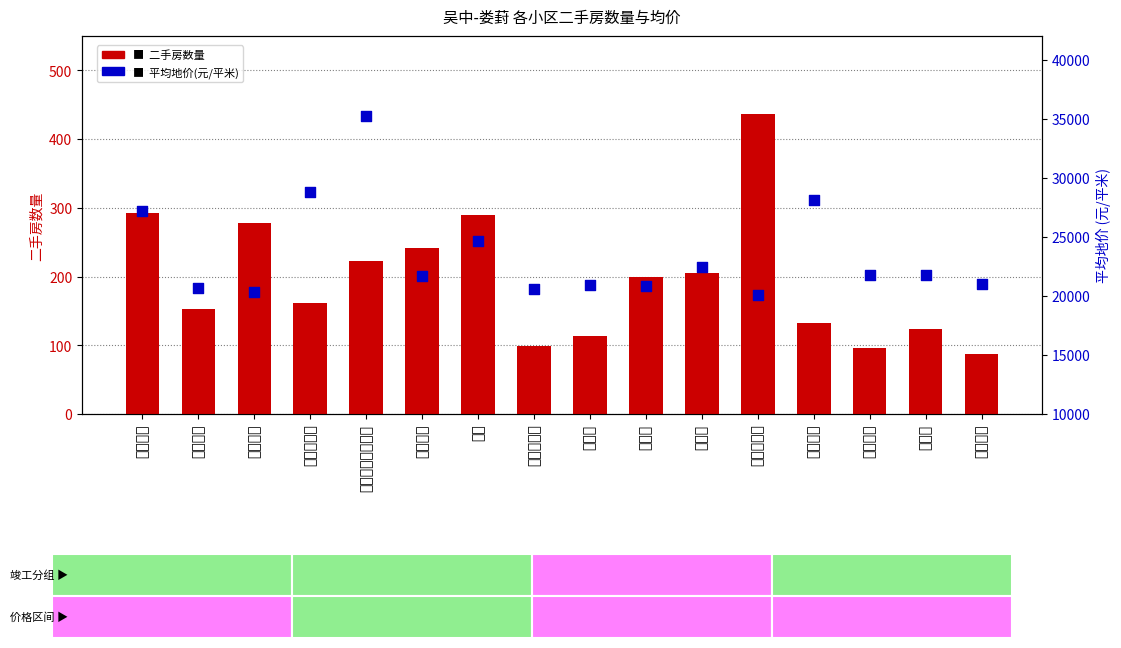

Which series contains the lowest Y value?

二手房数量